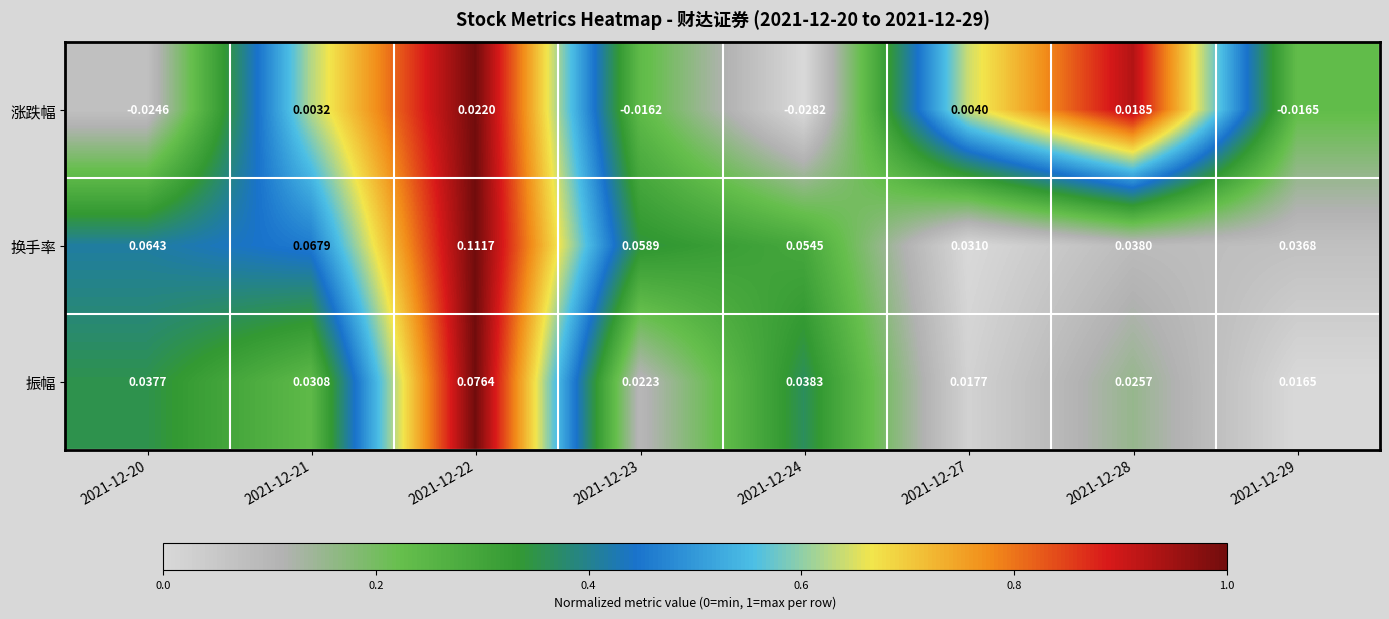

How many values in the 涨跌幅 series exceed 0?

4